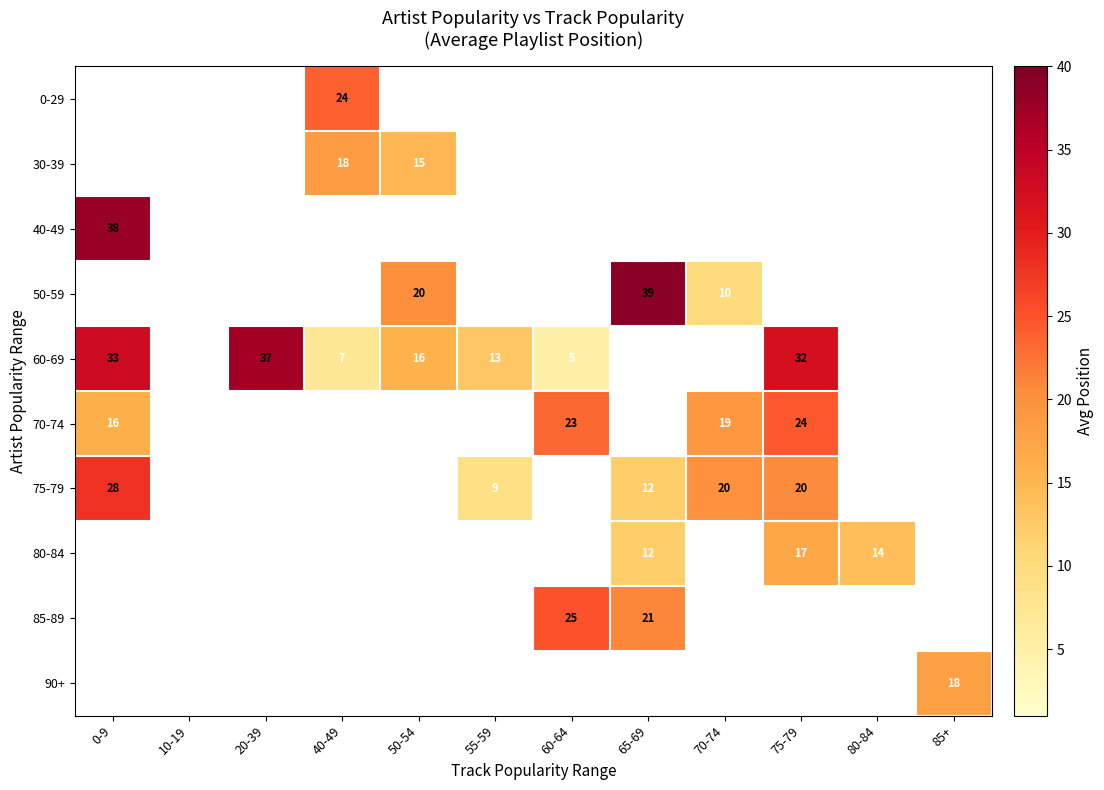

The 60-69 series shows 2 at 60-64. True or false?

False